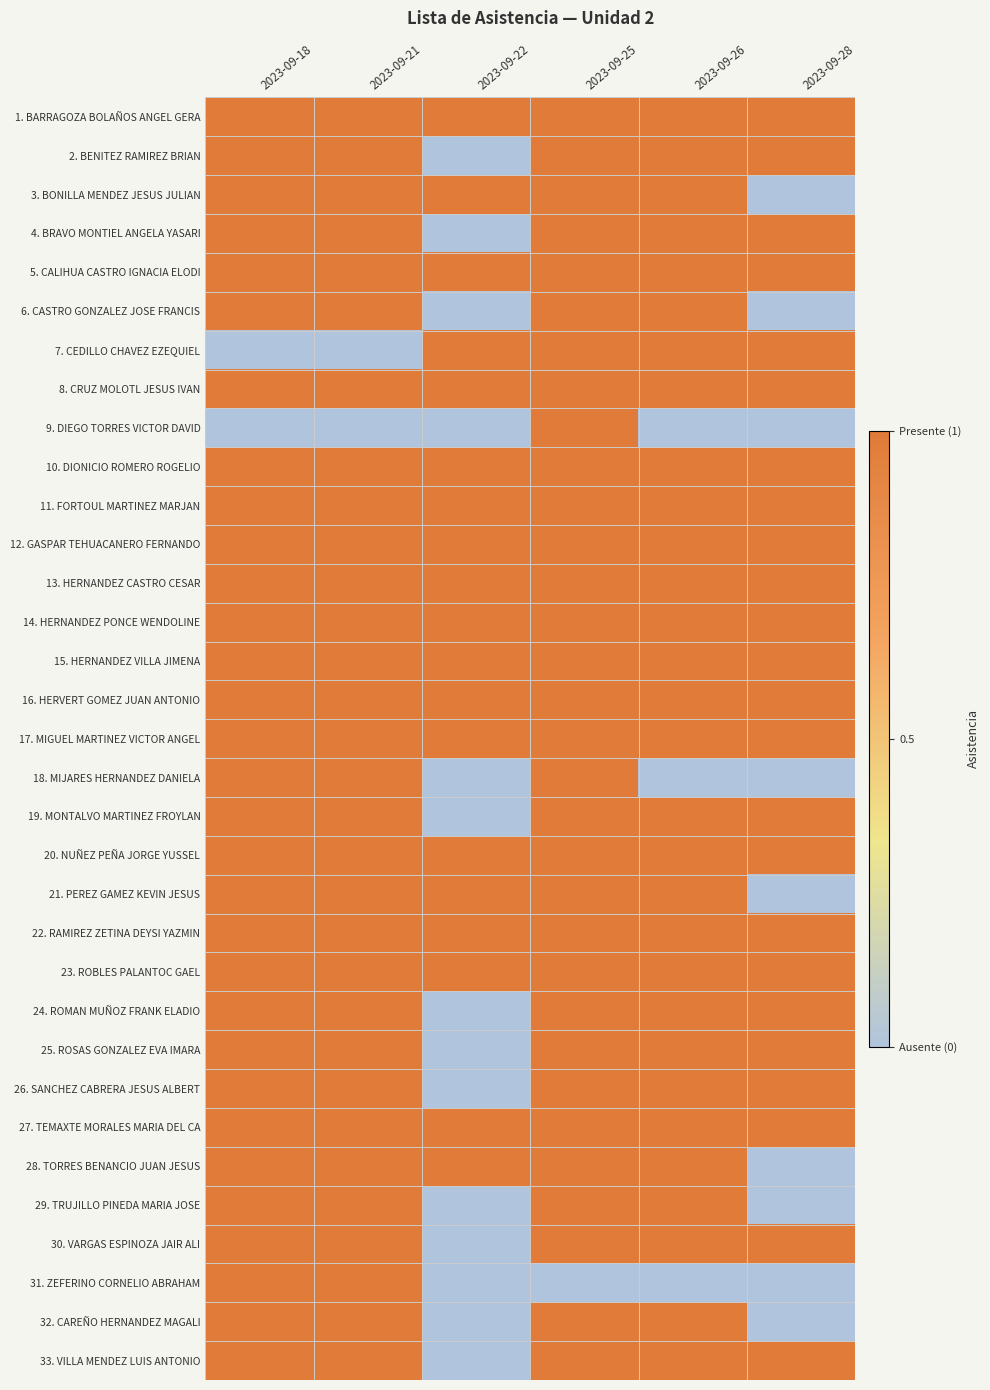

Reading left to right, list all the values displayed in this chart.

1. BARRAGOZA BOLAÑOS ANGEL GERA: 2023-09-18=1	2023-09-21=1	2023-09-22=1	2023-09-25=1	2023-09-26=1	2023-09-28=1
2. BENITEZ RAMIREZ BRIAN: 2023-09-18=1	2023-09-21=1	2023-09-22=0	2023-09-25=1	2023-09-26=1	2023-09-28=1
3. BONILLA MENDEZ JESUS JULIAN: 2023-09-18=1	2023-09-21=1	2023-09-22=1	2023-09-25=1	2023-09-26=1	2023-09-28=0
4. BRAVO MONTIEL ANGELA YASARI: 2023-09-18=1	2023-09-21=1	2023-09-22=0	2023-09-25=1	2023-09-26=1	2023-09-28=1
5. CALIHUA CASTRO IGNACIA ELODI: 2023-09-18=1	2023-09-21=1	2023-09-22=1	2023-09-25=1	2023-09-26=1	2023-09-28=1
6. CASTRO GONZALEZ JOSE FRANCIS: 2023-09-18=1	2023-09-21=1	2023-09-22=0	2023-09-25=1	2023-09-26=1	2023-09-28=0
7. CEDILLO CHAVEZ EZEQUIEL: 2023-09-18=0	2023-09-21=0	2023-09-22=1	2023-09-25=1	2023-09-26=1	2023-09-28=1
8. CRUZ MOLOTL JESUS IVAN: 2023-09-18=1	2023-09-21=1	2023-09-22=1	2023-09-25=1	2023-09-26=1	2023-09-28=1
9. DIEGO TORRES VICTOR DAVID: 2023-09-18=0	2023-09-21=0	2023-09-22=0	2023-09-25=1	2023-09-26=0	2023-09-28=0
10. DIONICIO ROMERO ROGELIO: 2023-09-18=1	2023-09-21=1	2023-09-22=1	2023-09-25=1	2023-09-26=1	2023-09-28=1
11. FORTOUL MARTINEZ MARJAN: 2023-09-18=1	2023-09-21=1	2023-09-22=1	2023-09-25=1	2023-09-26=1	2023-09-28=1
12. GASPAR TEHUACANERO FERNANDO: 2023-09-18=1	2023-09-21=1	2023-09-22=1	2023-09-25=1	2023-09-26=1	2023-09-28=1
13. HERNANDEZ CASTRO CESAR: 2023-09-18=1	2023-09-21=1	2023-09-22=1	2023-09-25=1	2023-09-26=1	2023-09-28=1
14. HERNANDEZ PONCE WENDOLINE: 2023-09-18=1	2023-09-21=1	2023-09-22=1	2023-09-25=1	2023-09-26=1	2023-09-28=1
15. HERNANDEZ VILLA JIMENA: 2023-09-18=1	2023-09-21=1	2023-09-22=1	2023-09-25=1	2023-09-26=1	2023-09-28=1
16. HERVERT GOMEZ JUAN ANTONIO: 2023-09-18=1	2023-09-21=1	2023-09-22=1	2023-09-25=1	2023-09-26=1	2023-09-28=1
17. MIGUEL MARTINEZ VICTOR ANGEL: 2023-09-18=1	2023-09-21=1	2023-09-22=1	2023-09-25=1	2023-09-26=1	2023-09-28=1
18. MIJARES HERNANDEZ DANIELA: 2023-09-18=1	2023-09-21=1	2023-09-22=0	2023-09-25=1	2023-09-26=0	2023-09-28=0
19. MONTALVO MARTINEZ FROYLAN: 2023-09-18=1	2023-09-21=1	2023-09-22=0	2023-09-25=1	2023-09-26=1	2023-09-28=1
20. NUÑEZ PEÑA JORGE YUSSEL: 2023-09-18=1	2023-09-21=1	2023-09-22=1	2023-09-25=1	2023-09-26=1	2023-09-28=1
21. PEREZ GAMEZ KEVIN JESUS: 2023-09-18=1	2023-09-21=1	2023-09-22=1	2023-09-25=1	2023-09-26=1	2023-09-28=0
22. RAMIREZ ZETINA DEYSI YAZMIN: 2023-09-18=1	2023-09-21=1	2023-09-22=1	2023-09-25=1	2023-09-26=1	2023-09-28=1
23. ROBLES PALANTOC GAEL: 2023-09-18=1	2023-09-21=1	2023-09-22=1	2023-09-25=1	2023-09-26=1	2023-09-28=1
24. ROMAN MUÑOZ FRANK ELADIO: 2023-09-18=1	2023-09-21=1	2023-09-22=0	2023-09-25=1	2023-09-26=1	2023-09-28=1
25. ROSAS GONZALEZ EVA IMARA: 2023-09-18=1	2023-09-21=1	2023-09-22=0	2023-09-25=1	2023-09-26=1	2023-09-28=1
26. SANCHEZ CABRERA JESUS ALBERT: 2023-09-18=1	2023-09-21=1	2023-09-22=0	2023-09-25=1	2023-09-26=1	2023-09-28=1
27. TEMAXTE MORALES MARIA DEL CA: 2023-09-18=1	2023-09-21=1	2023-09-22=1	2023-09-25=1	2023-09-26=1	2023-09-28=1
28. TORRES BENANCIO JUAN JESUS: 2023-09-18=1	2023-09-21=1	2023-09-22=1	2023-09-25=1	2023-09-26=1	2023-09-28=0
29. TRUJILLO PINEDA MARIA JOSE: 2023-09-18=1	2023-09-21=1	2023-09-22=0	2023-09-25=1	2023-09-26=1	2023-09-28=0
30. VARGAS ESPINOZA JAIR ALI: 2023-09-18=1	2023-09-21=1	2023-09-22=0	2023-09-25=1	2023-09-26=1	2023-09-28=1
31. ZEFERINO CORNELIO ABRAHAM: 2023-09-18=1	2023-09-21=1	2023-09-22=0	2023-09-25=0	2023-09-26=0	2023-09-28=0
32. CAREÑO HERNANDEZ MAGALI: 2023-09-18=1	2023-09-21=1	2023-09-22=0	2023-09-25=1	2023-09-26=1	2023-09-28=0
33. VILLA MENDEZ LUIS ANTONIO: 2023-09-18=1	2023-09-21=1	2023-09-22=0	2023-09-25=1	2023-09-26=1	2023-09-28=1